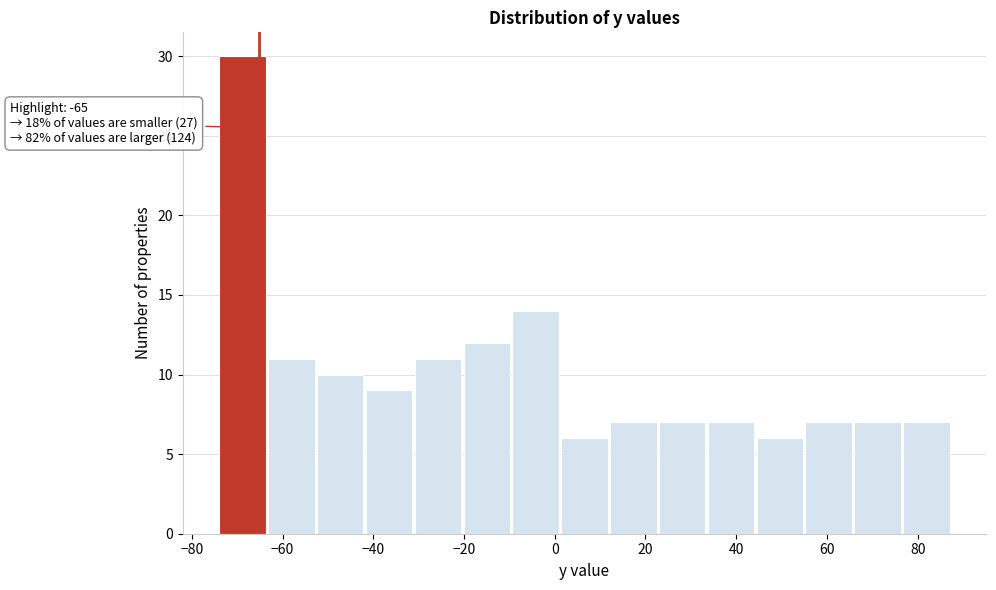

Which range on the x-axis has the tallest bar?

-74 to -64